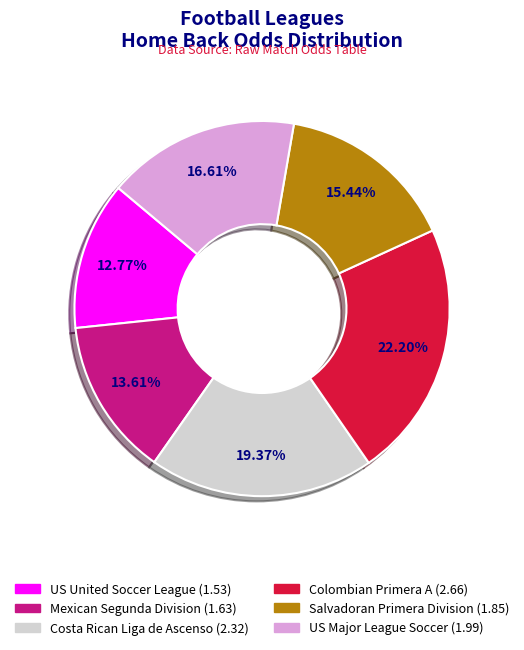

Is Salvadoran Primera Division the majority of the pie?

No